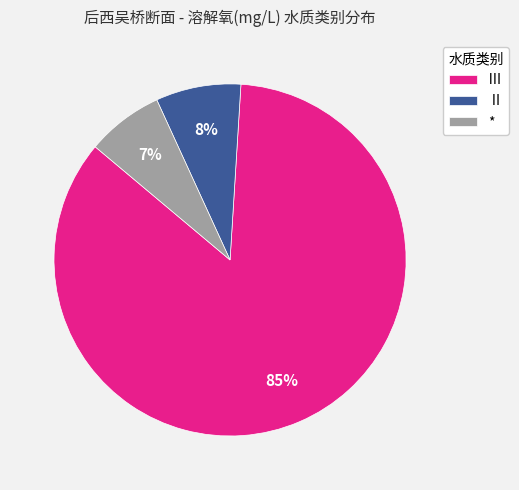

What is the largest slice in the pie chart?

Ⅲ